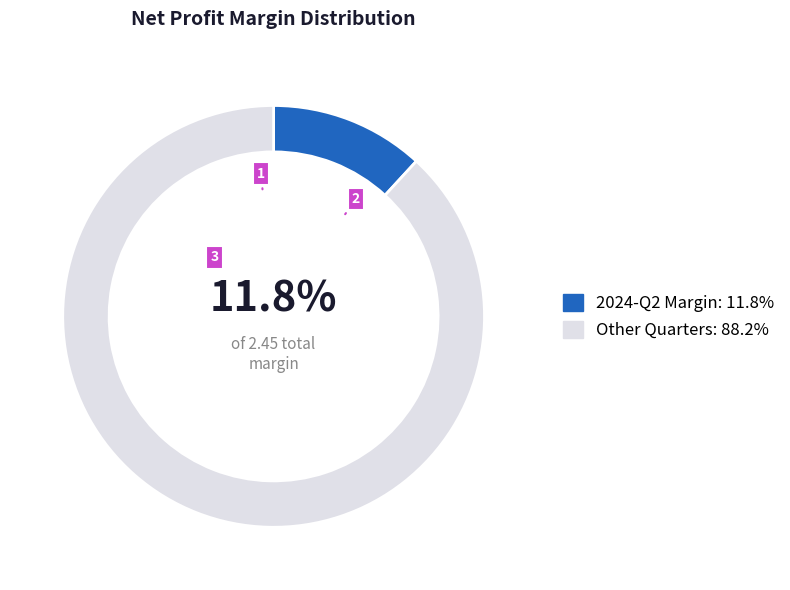

Does any single category account for the majority?

Yes